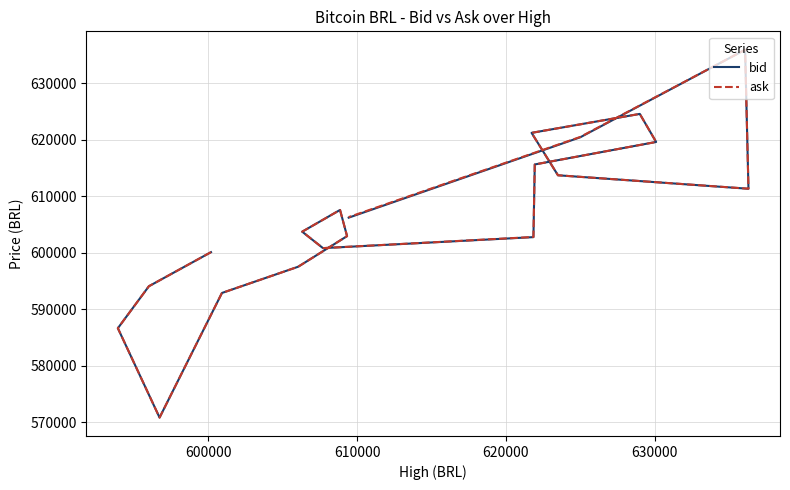

True or false: ask and bid cross at least once.

False